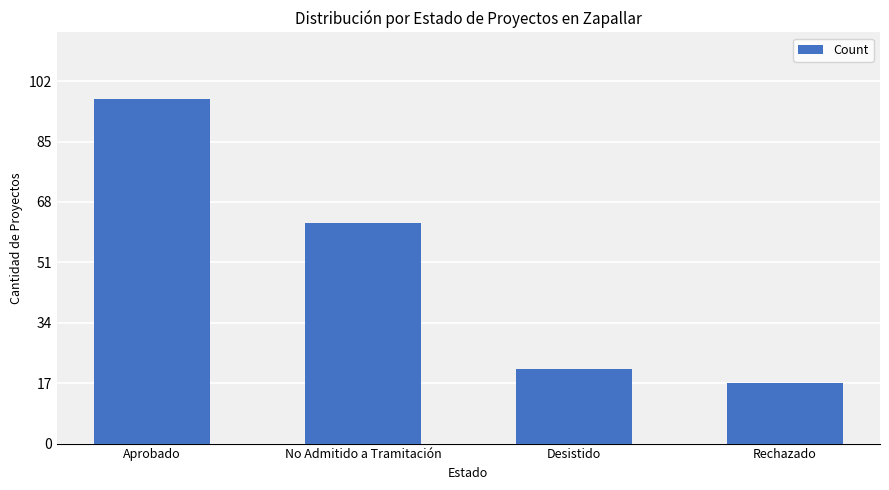

Which has a higher value, No Admitido a Tramitación or Rechazado?

No Admitido a Tramitación